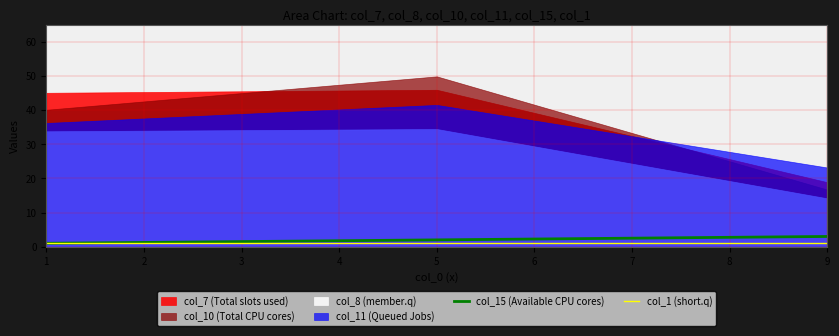

True or false: col_15 (Available CPU cores) has a value of 2 at 5.

True